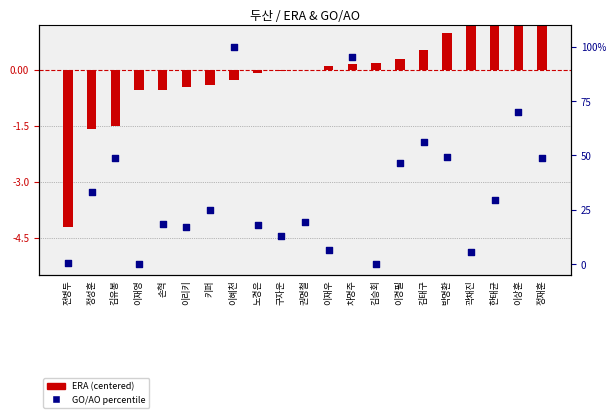

At how many categories does at least one series exceed 57?

3